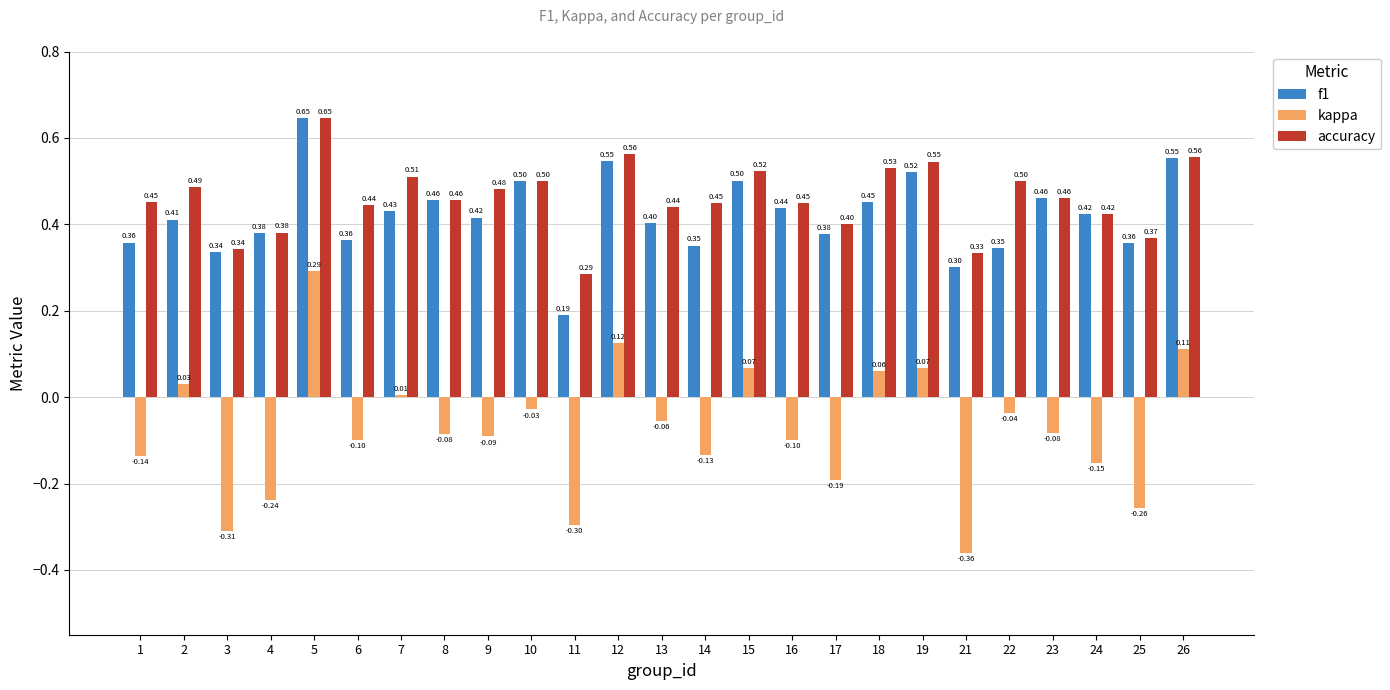

True or false: accuracy has a value of 0.5 at 19.

True